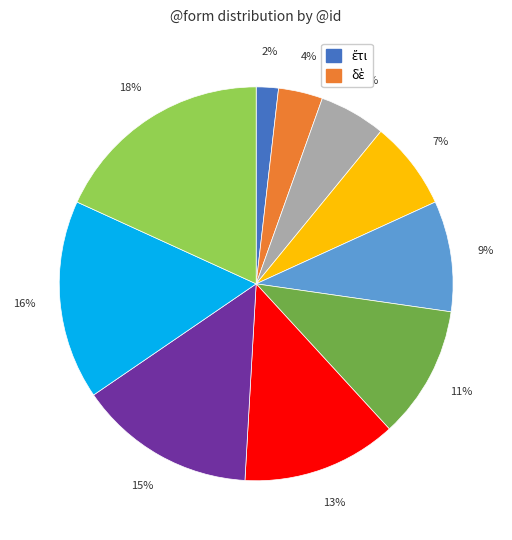

Does any single category account for the majority?

No